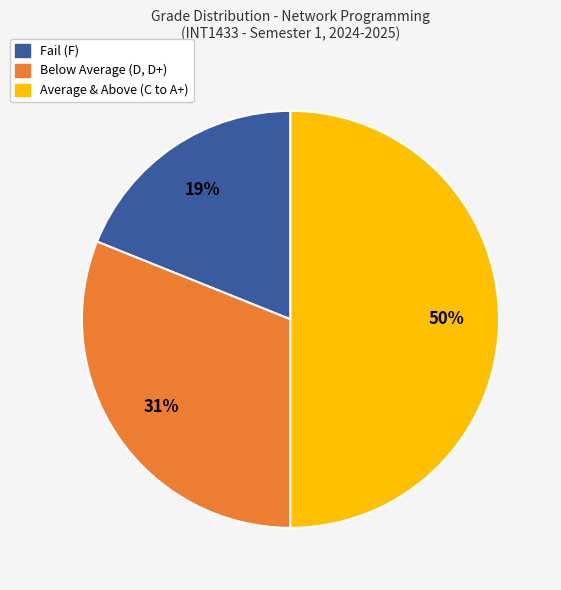

To the nearest percent, what is the average slice percentage?

33%